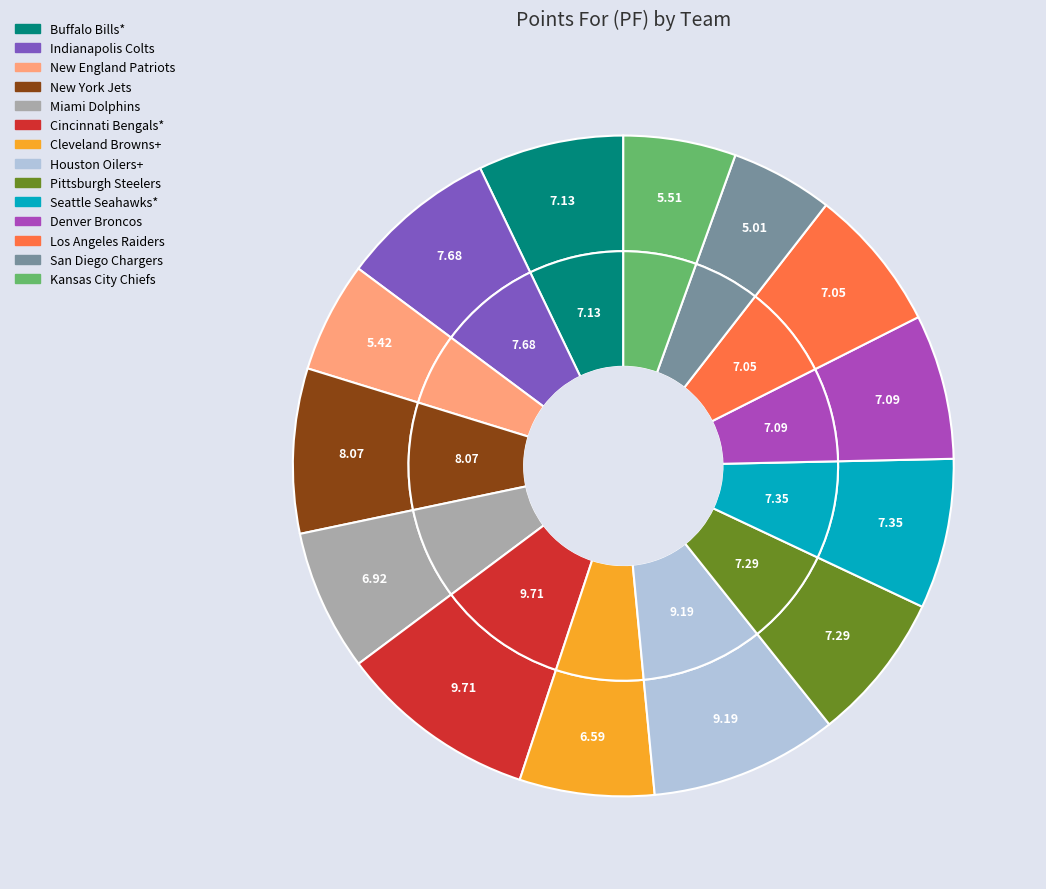

Which category has the biggest portion of the pie?

Cincinnati Bengals*